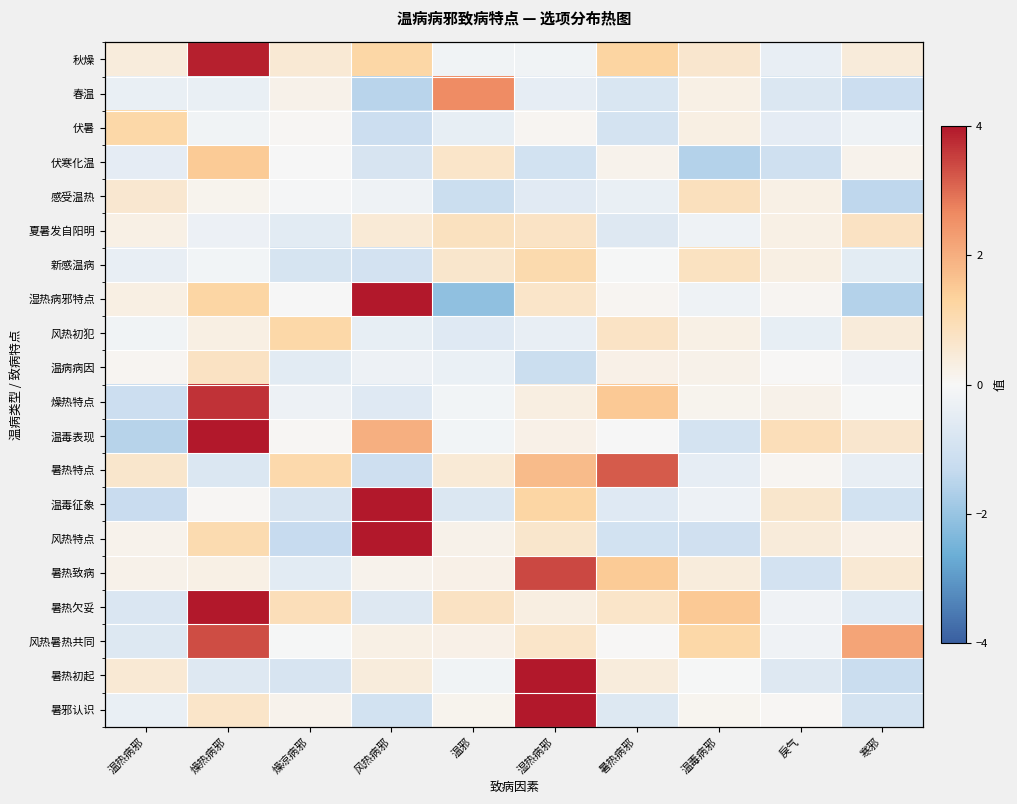

What is the total value across all series at 寒邪?

-3.9